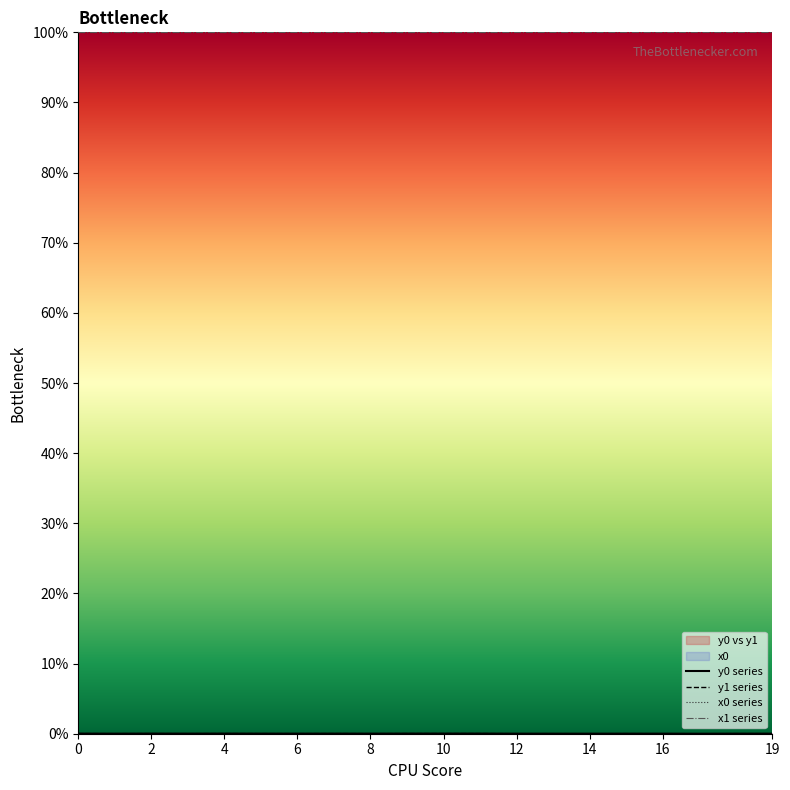

What is the minimum value for x1 series?

100.0